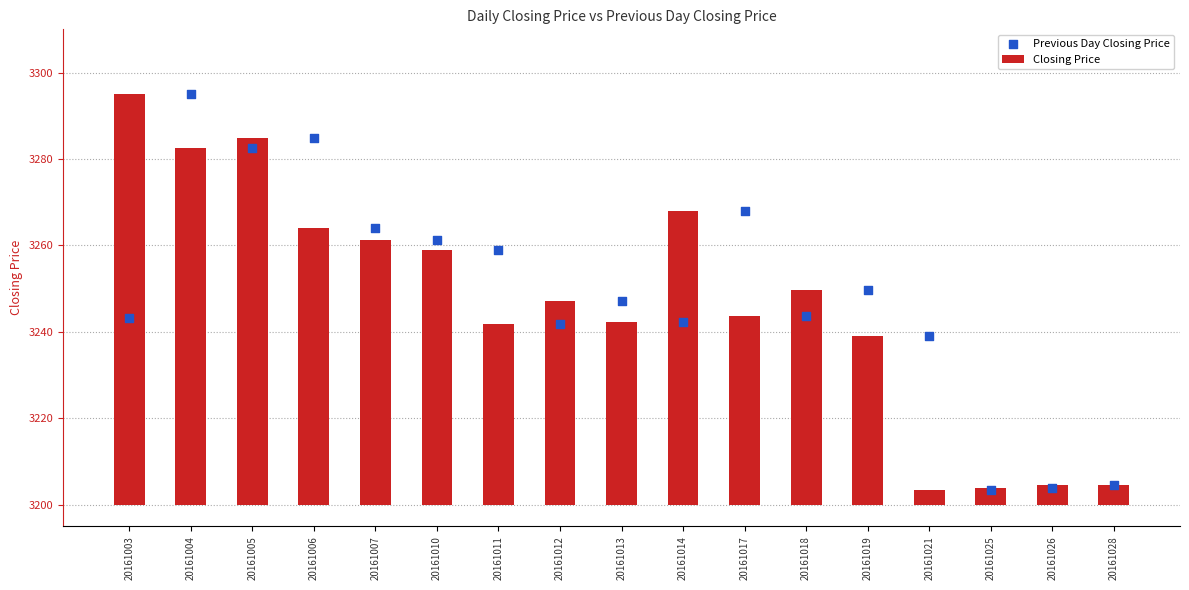

At which category is the sum across all series the highest?

20161004